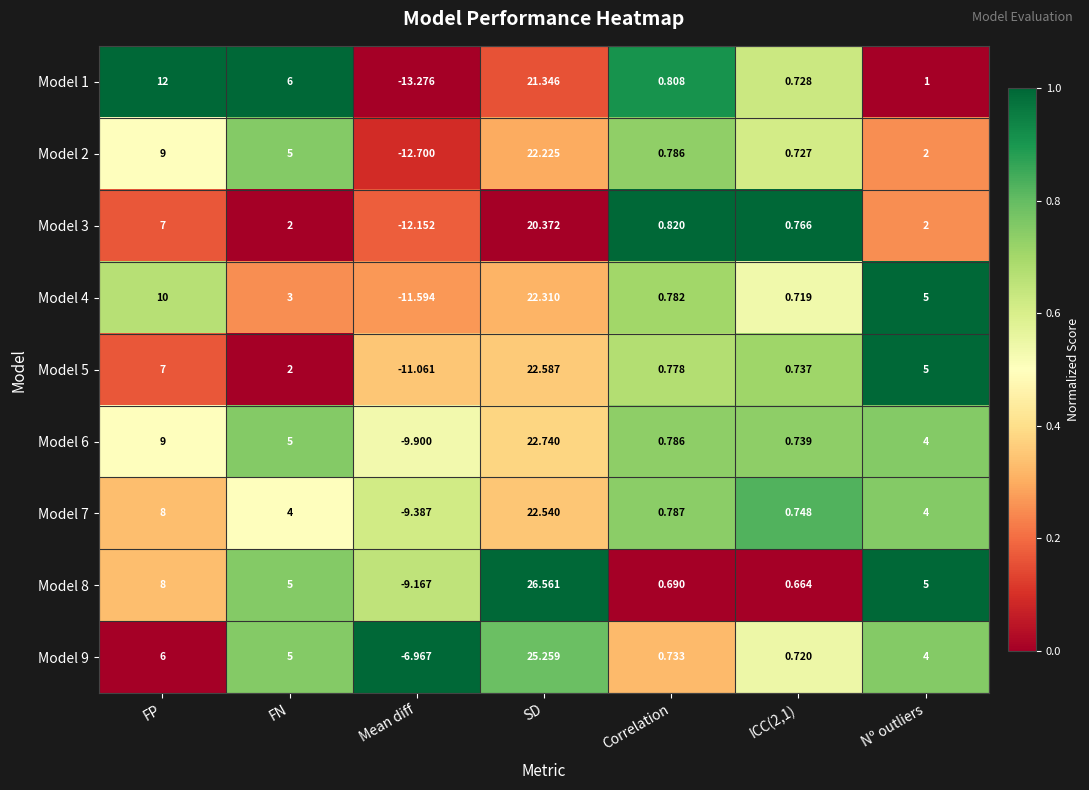

At which category is the sum across all series the highest?

SD